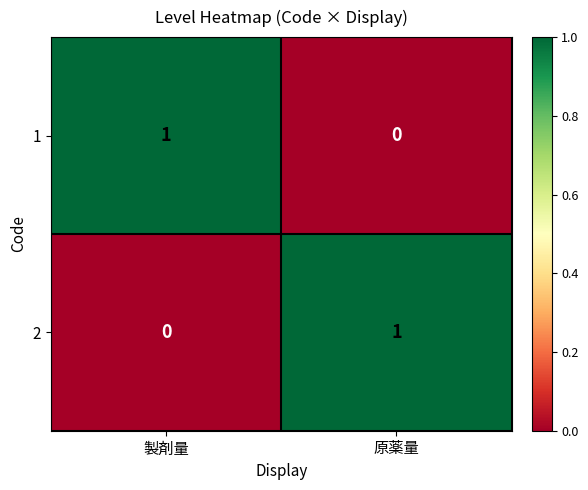

True or false: 2 has a value of 0 at 製剤量.

True